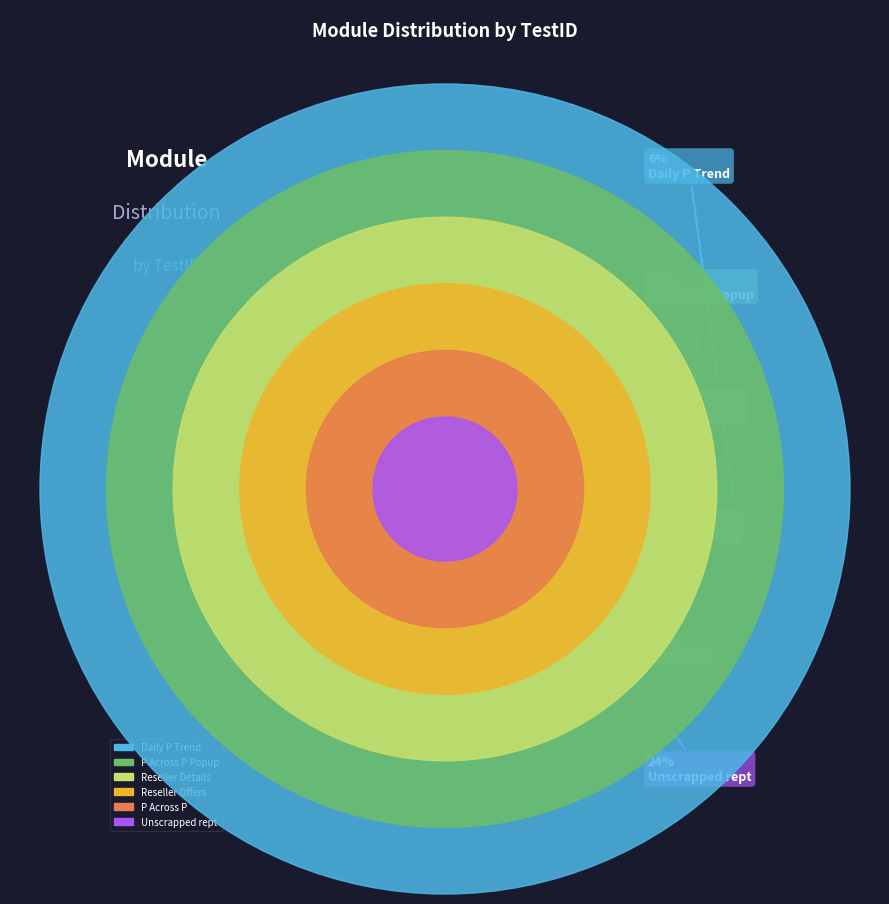

Rank the categories by value from highest to lowest.

P Across P, Unscrapped rept, Reseller Details, Reseller Offers, P Across P Popup, Daily P Trend